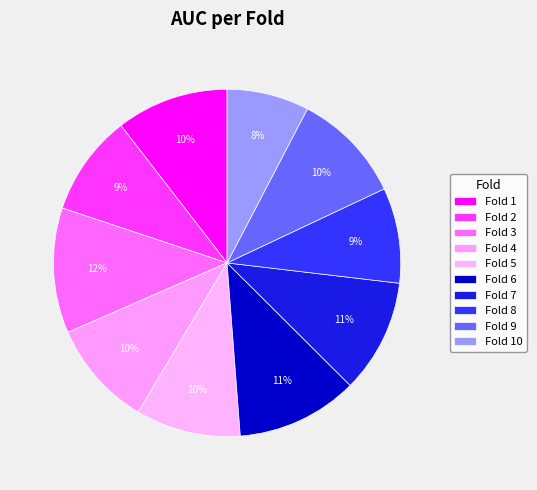

Which has a higher value, Fold 8 or Fold 7?

Fold 7